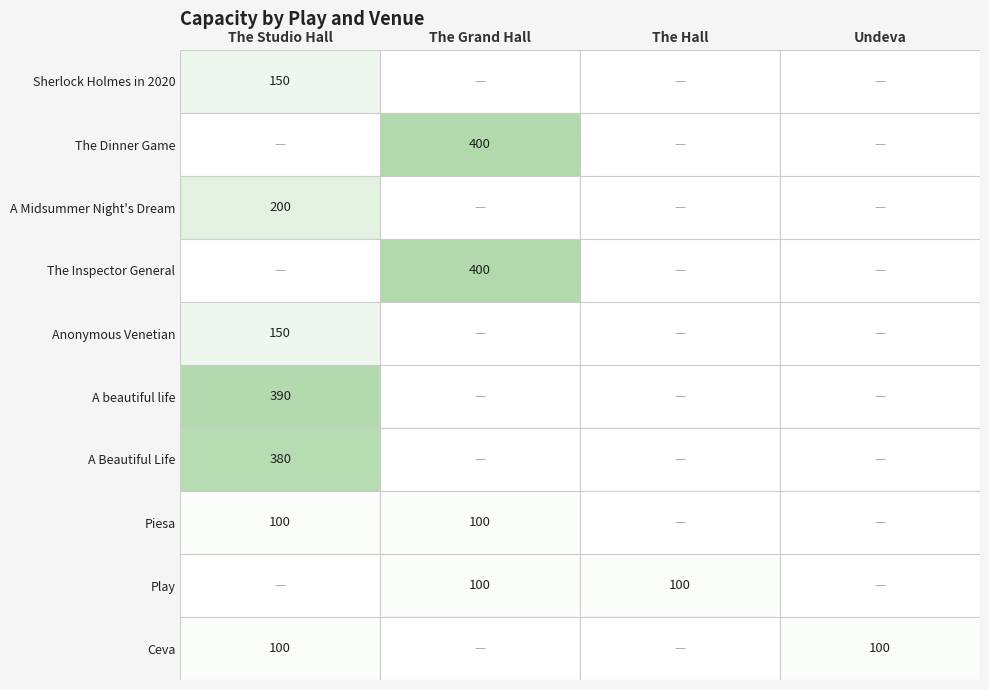

What is the difference between the The Dinner Game values at The Grand Hall and The Studio Hall?

400